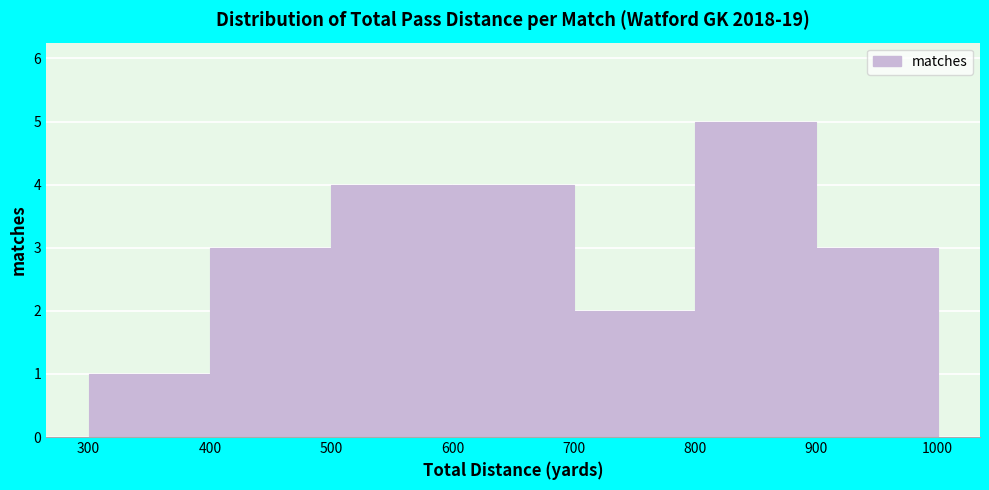

Reading left to right, transcribe this chart: for each bar, give the range it covers on the x-axis and its height. The values are not printed on the chart, so give them approximately, as read against the axis.

300 to 400: 1
400 to 500: 3
500 to 600: 4
600 to 700: 4
700 to 800: 2
800 to 900: 5
900 to 1000: 3